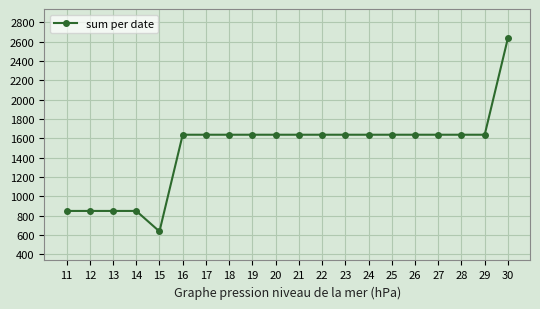

Read the value at 16.

1638